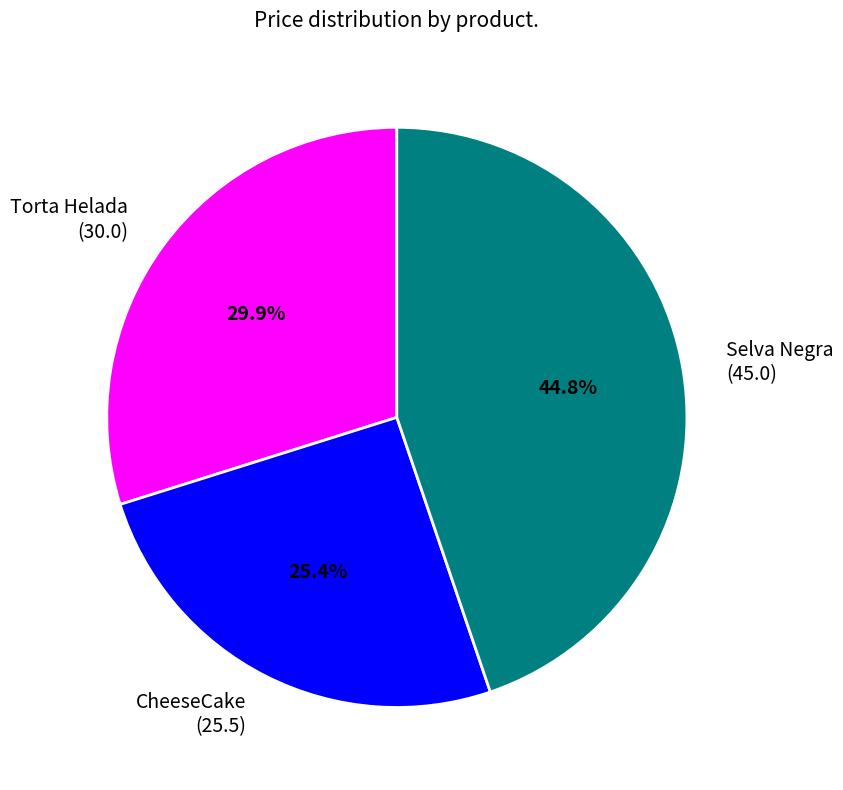

Rank the categories by value from lowest to highest.

CheeseCake, Torta Helada, Selva Negra